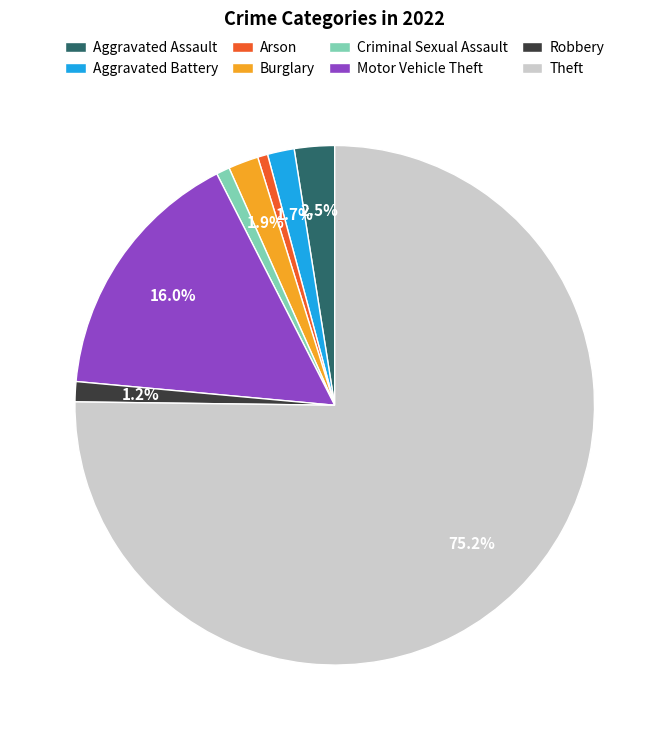

Which slice represents more than half of the pie?

Theft